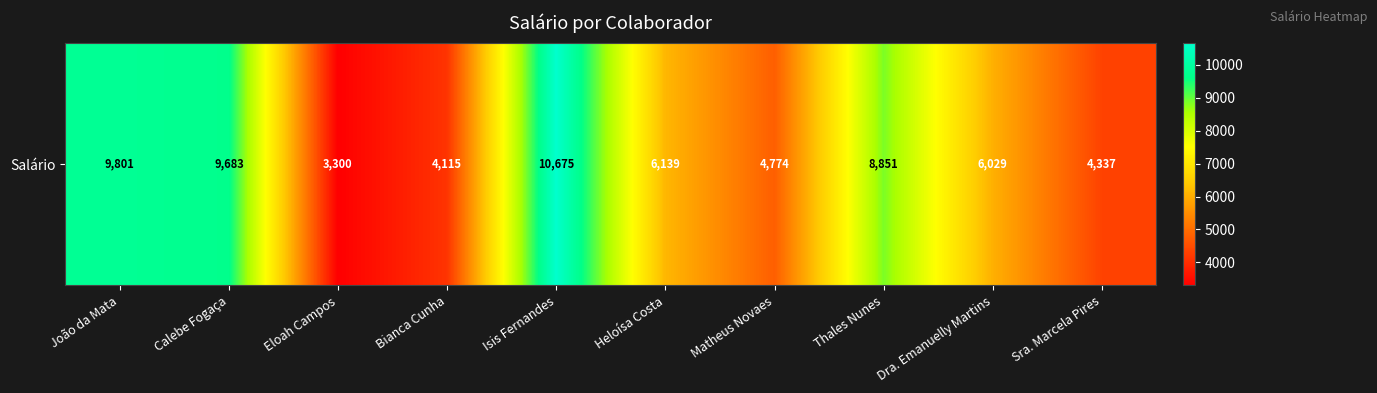

What is the greatest value displayed?

10674.5